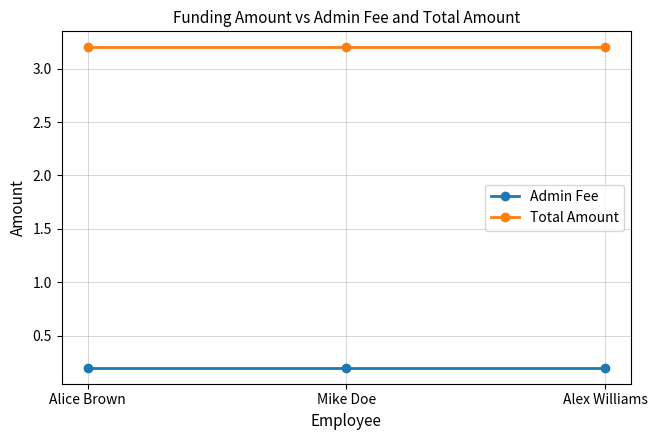

Is it true that Total Amount equals 2.1 at Alice Brown?

False